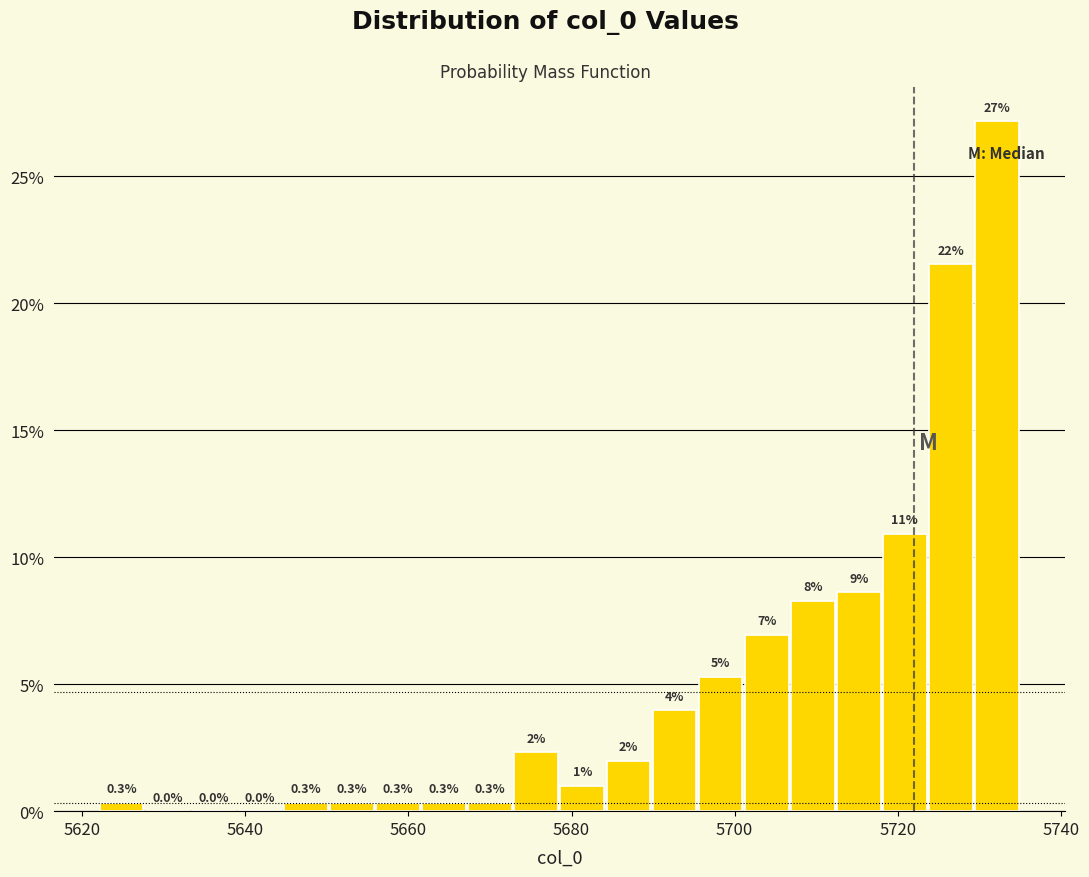

Read against the x-axis, roughly where is the centre of the tallest bar?

5732